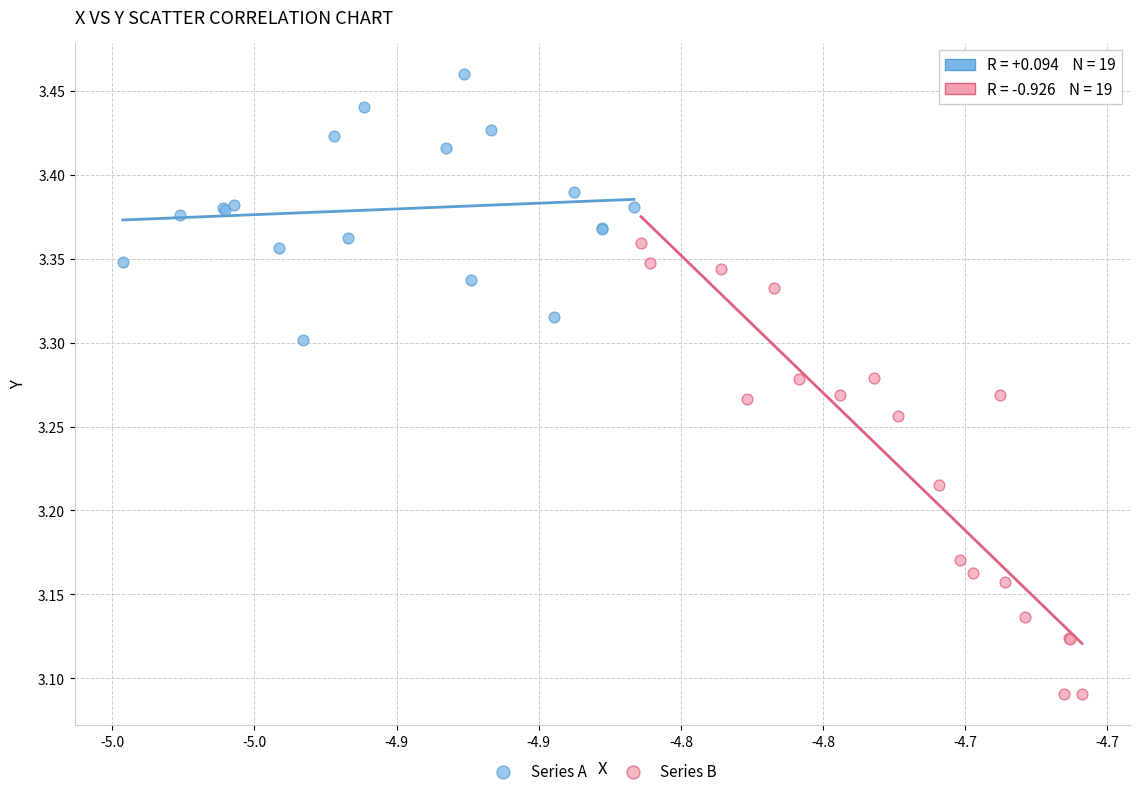

Which series reaches the maximum Y coordinate?

Series A